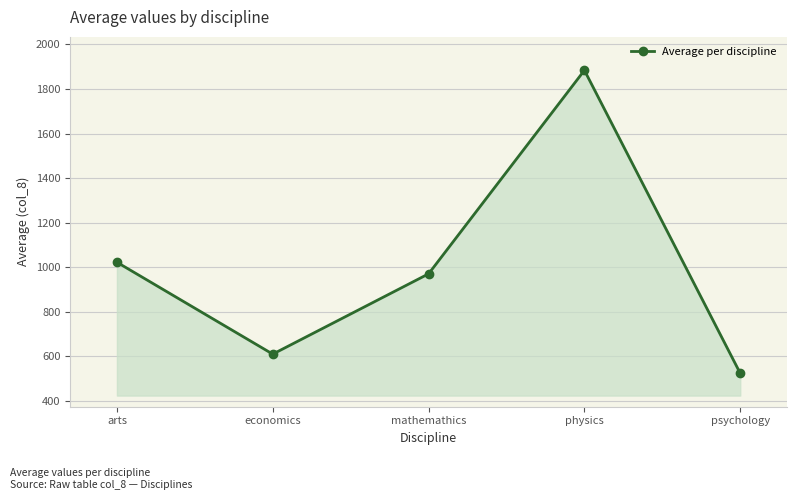

How many interior local valleys (lower than both neighbors) does the data have?

1